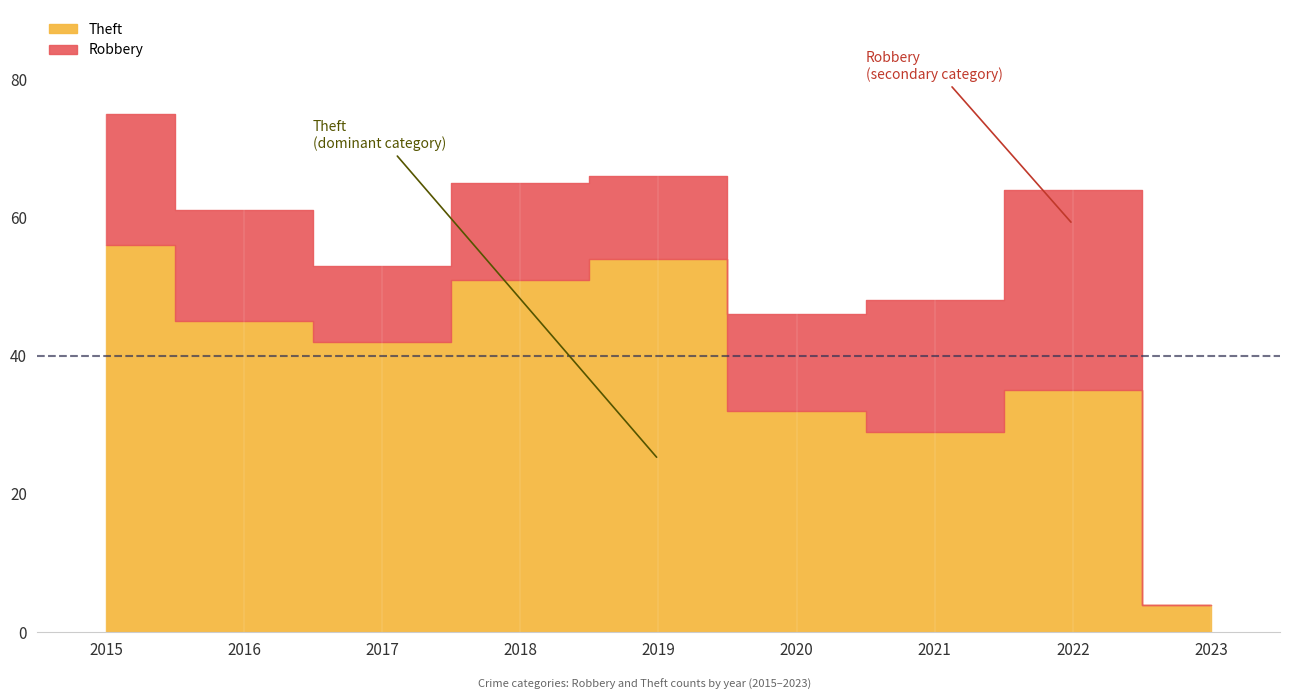

Is the value of Robbery at 2016 greater than the value of Theft at 2022?

No